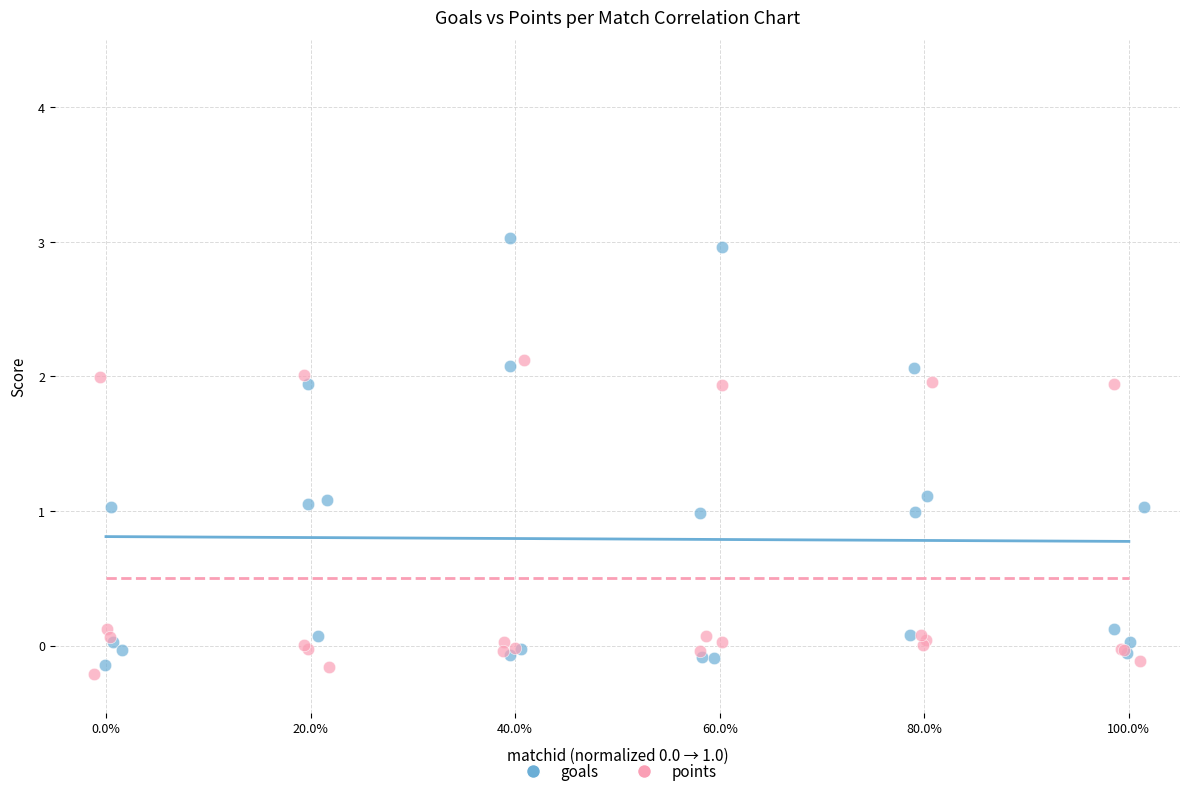

Which series contains the highest Y value?

goals